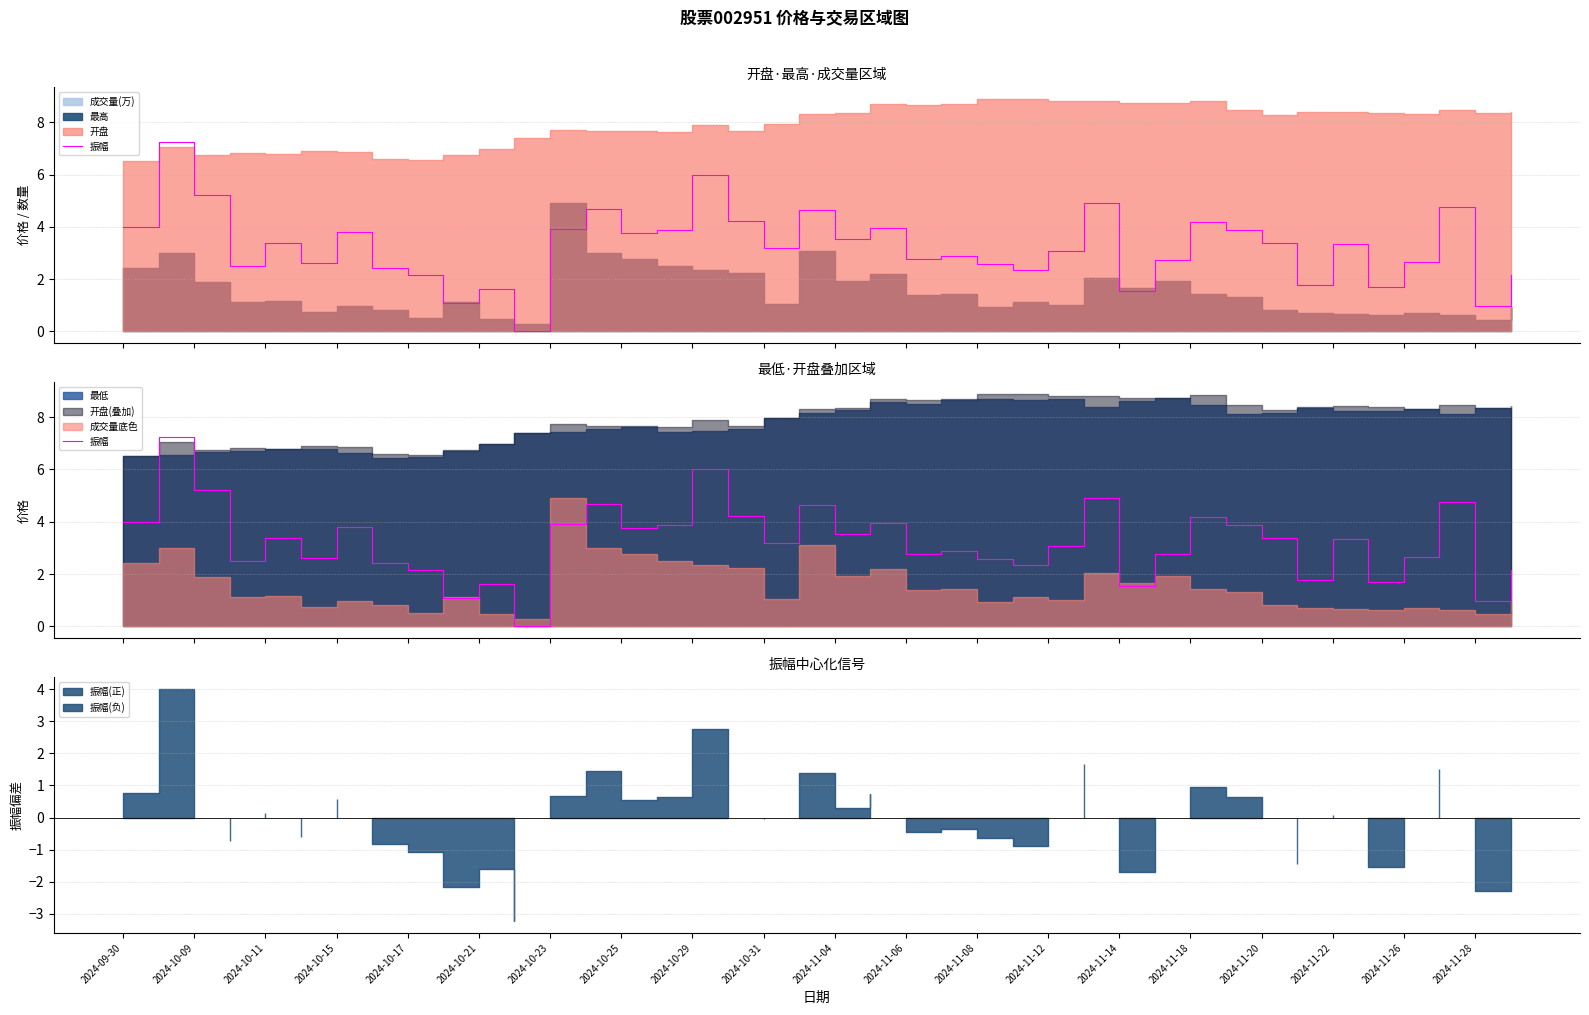

What is the sum of the values at 39 and 28?

3.7